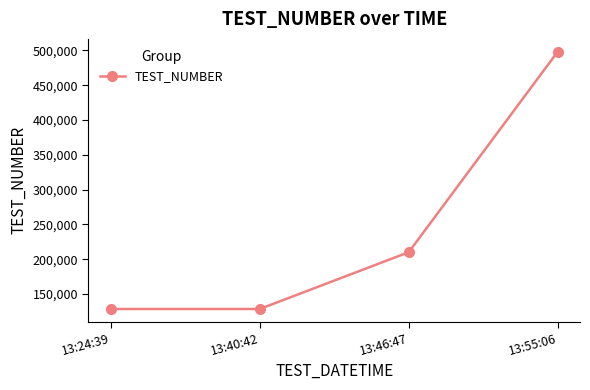

Reading left to right, list all the values displayed in this chart.

13:24:39=128355	13:40:42=128355	13:46:47=209998	13:55:06=498198